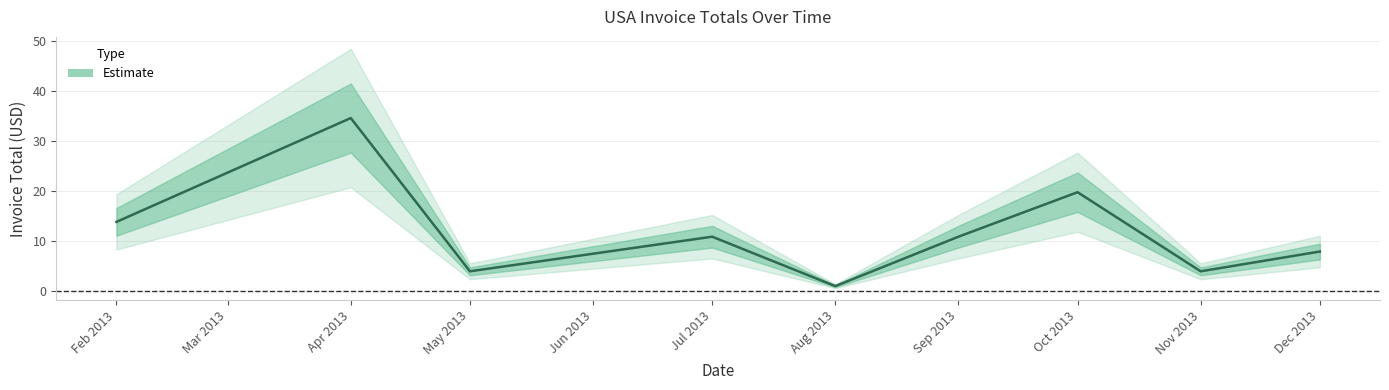

How many lines are shown in the chart?

1